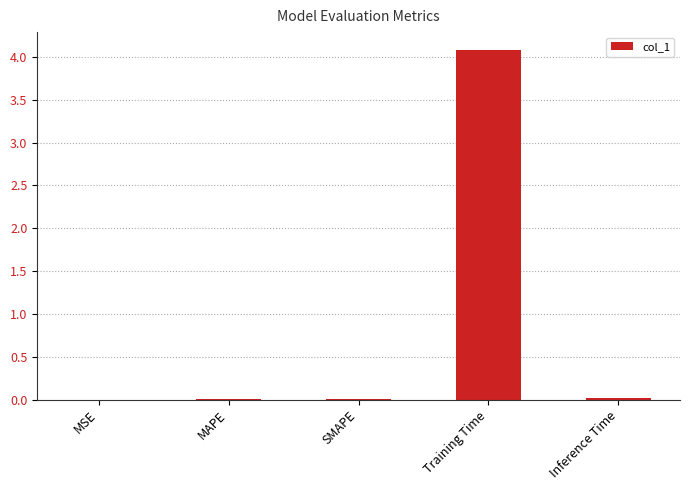

Which category has the highest value across all series?

Training Time